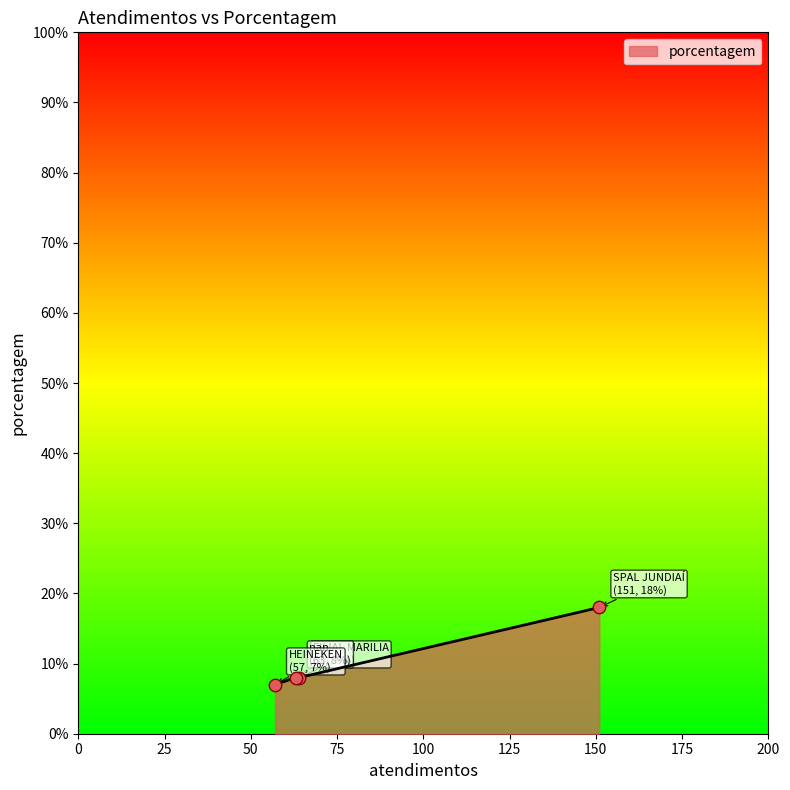

Between HEINEKEN and FILIAL MARILIA, which is larger?

FILIAL MARILIA